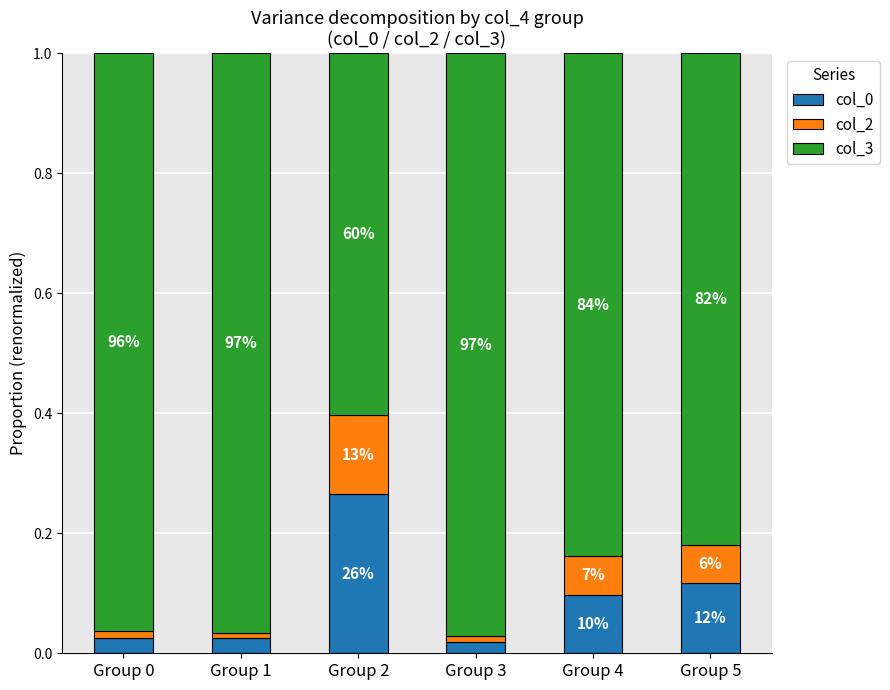

Which category has the lowest value in the col_0 series?

Group 3